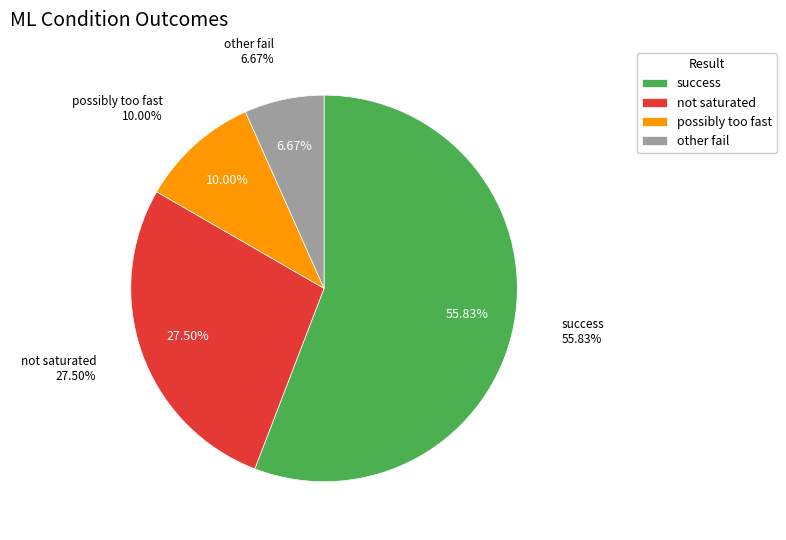

To the nearest percent, what is the combined percentage of Success and Fail?

100%